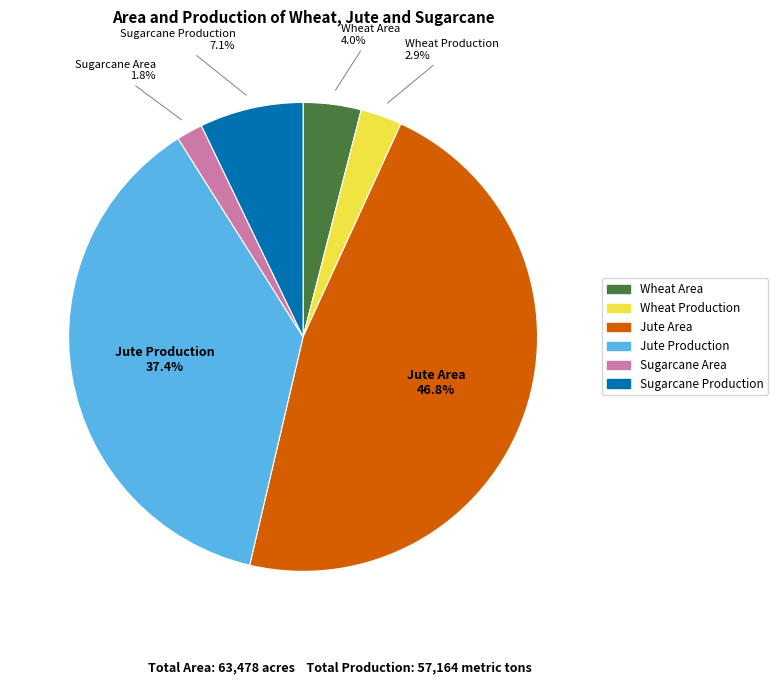

Which slice is the smallest?

Sugarcane Area